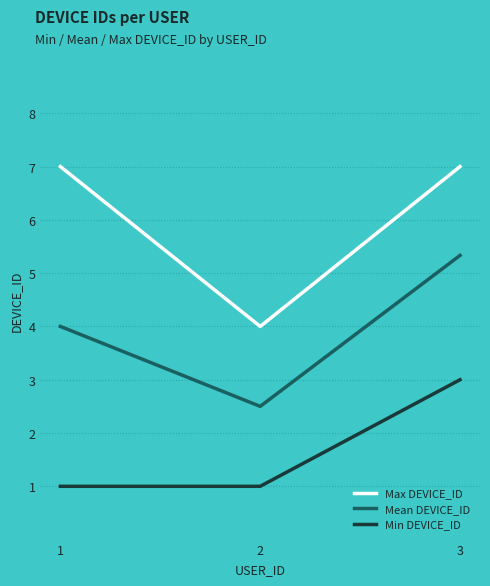

What is the sum of the Min DEVICE_ID values at 2 and 1?

2.0